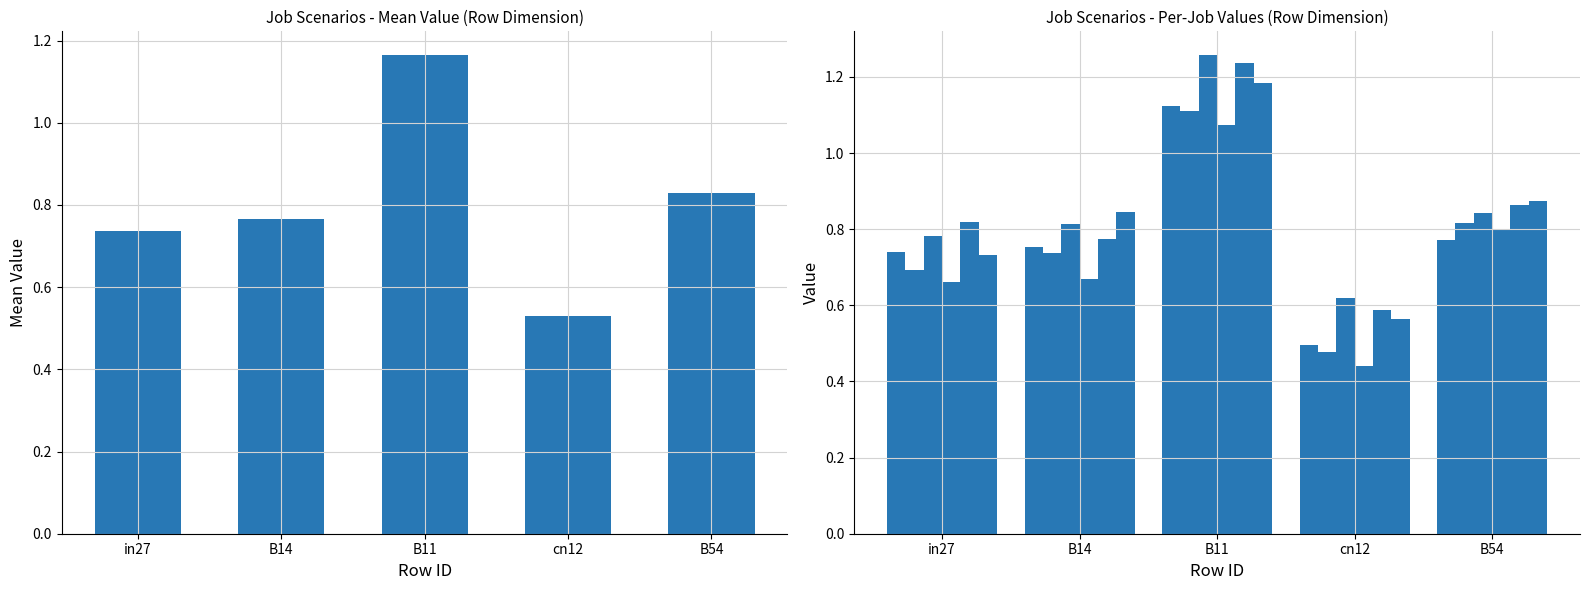

What is the label of the 5th bar from the left?

B54